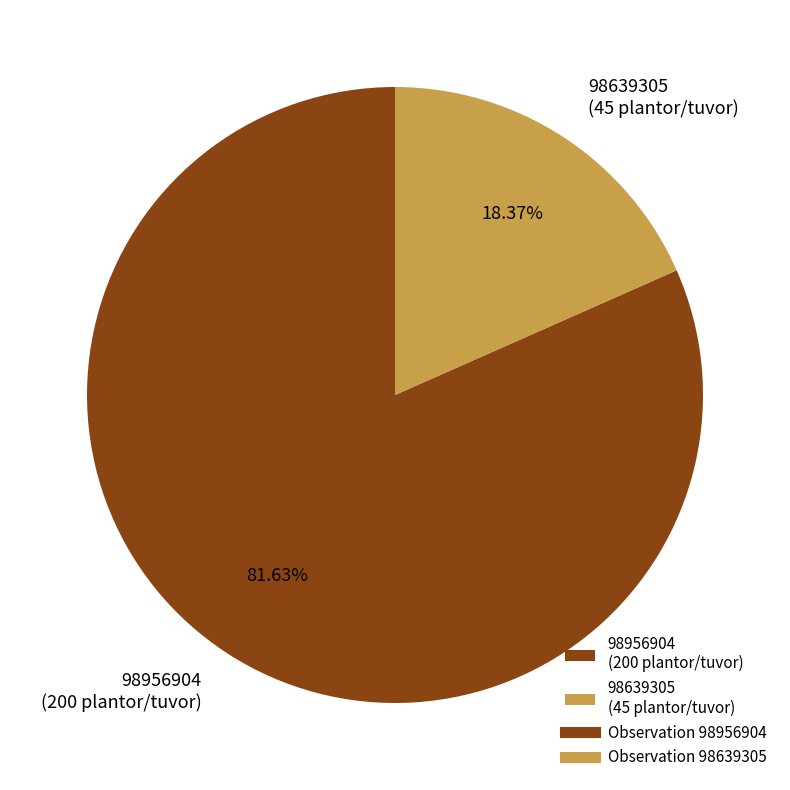

Combined, do 98639305 (45 plantor/tuvor) and 98956904 (200 plantor/tuvor) account for over 50%?

Yes